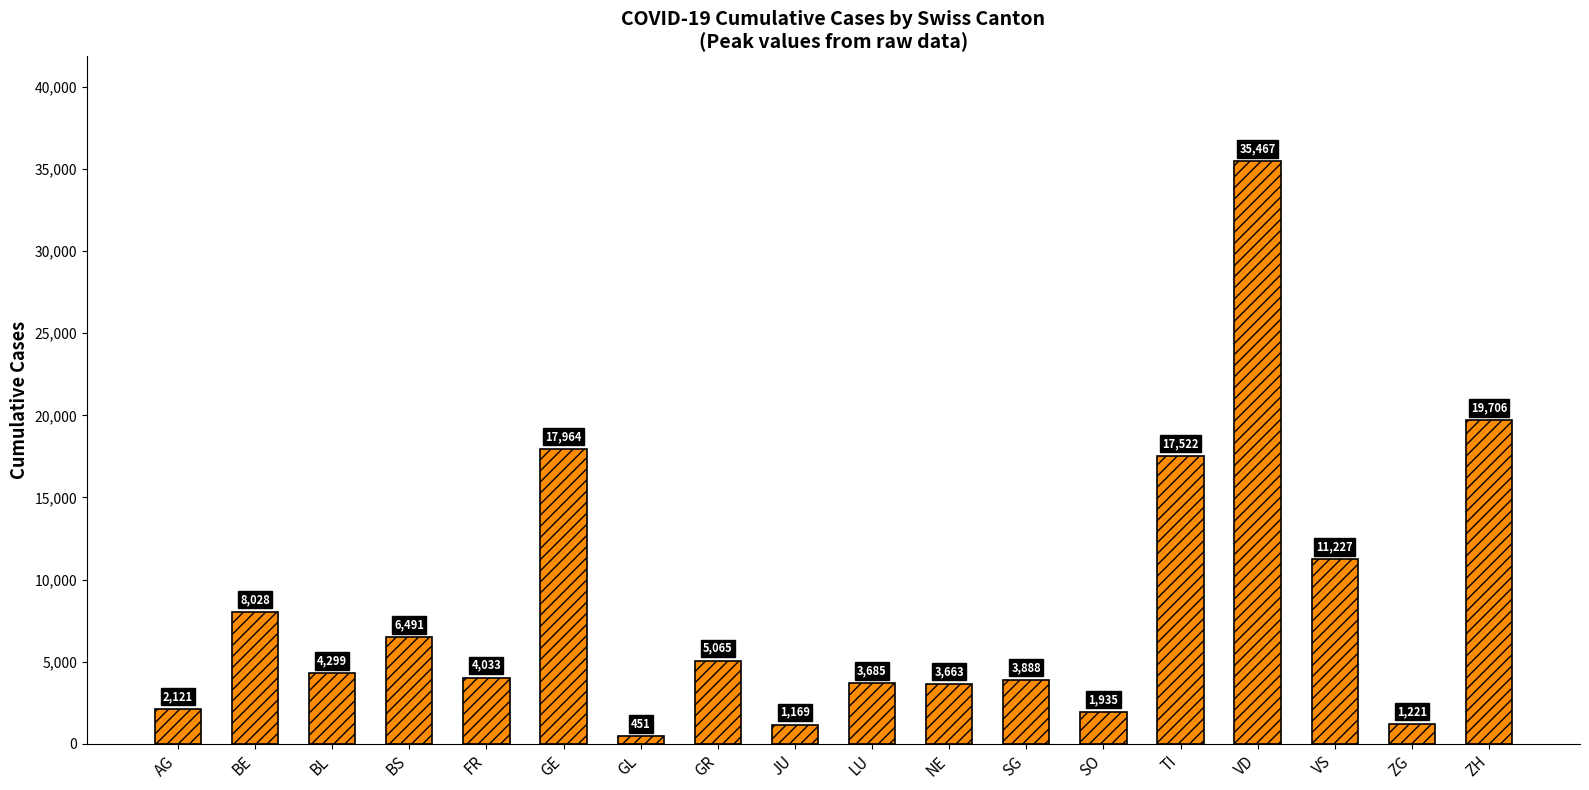

How many bars are there in total?

18